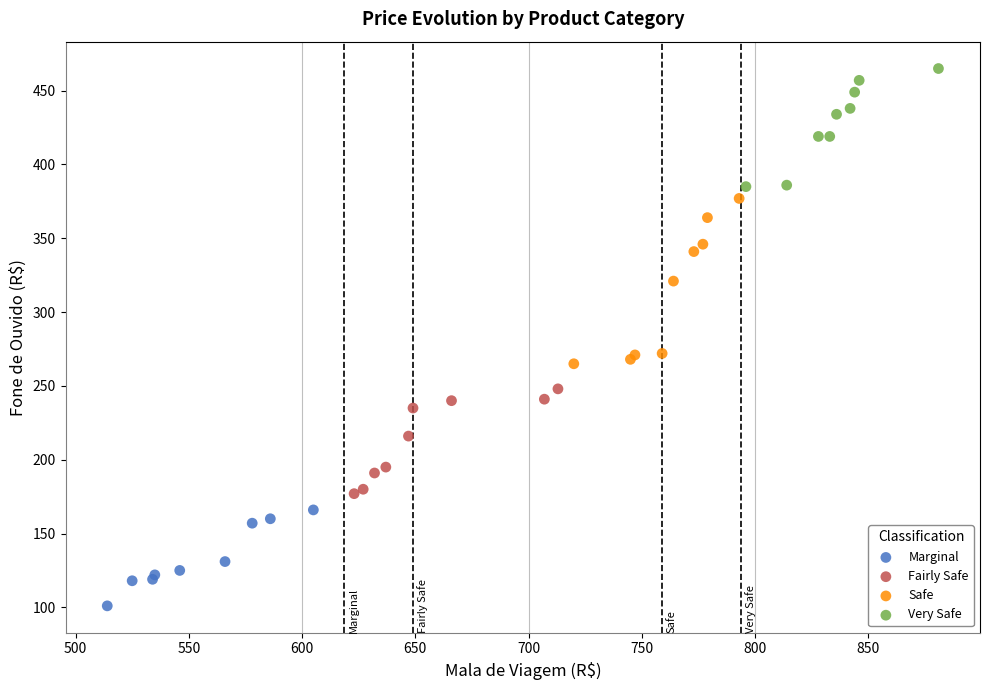

Which series reaches the maximum Y coordinate?

Very Safe